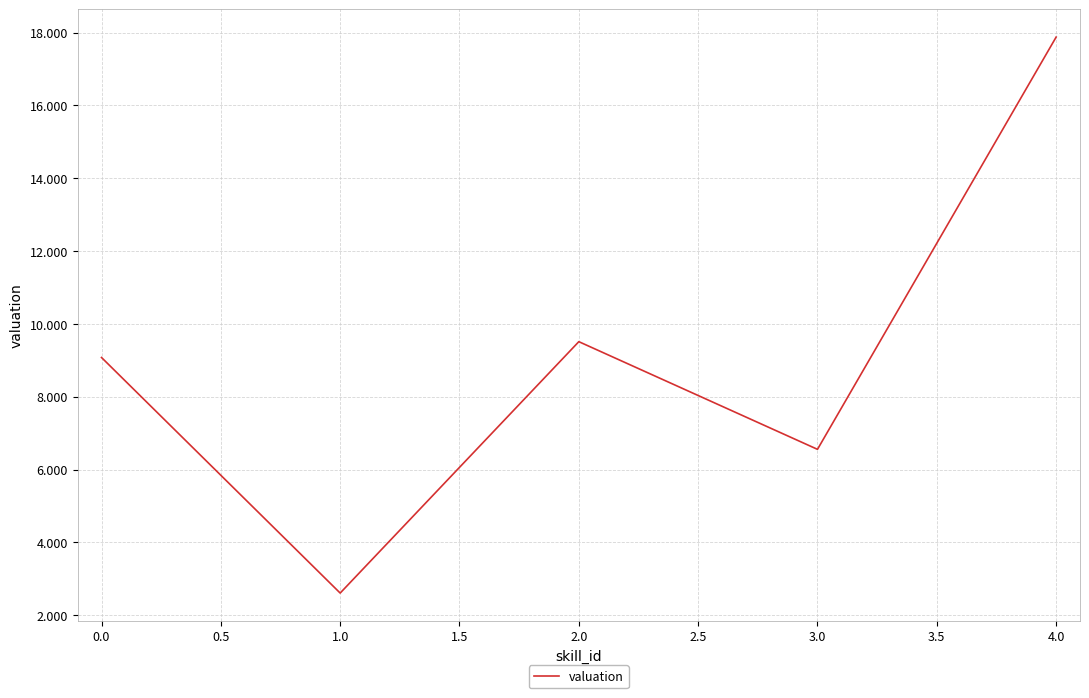

What position from the right is 4.0?

1